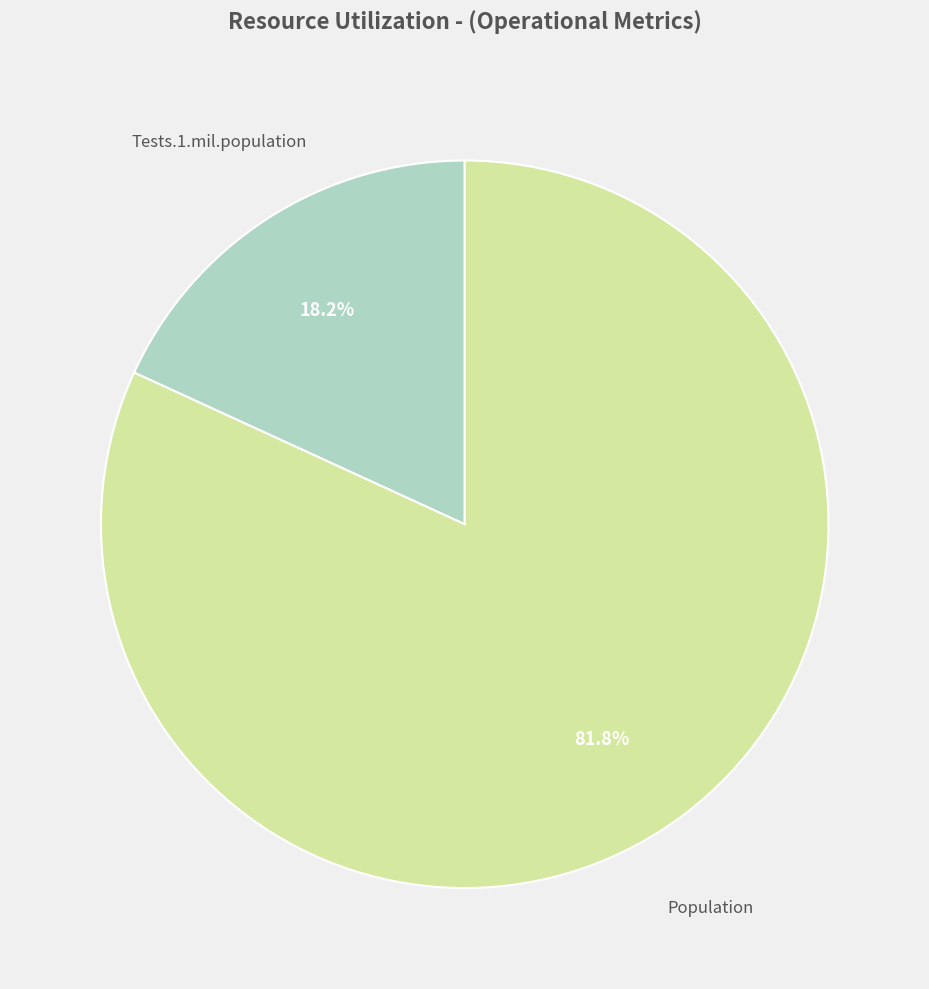

Is there a majority slice in this chart?

Yes